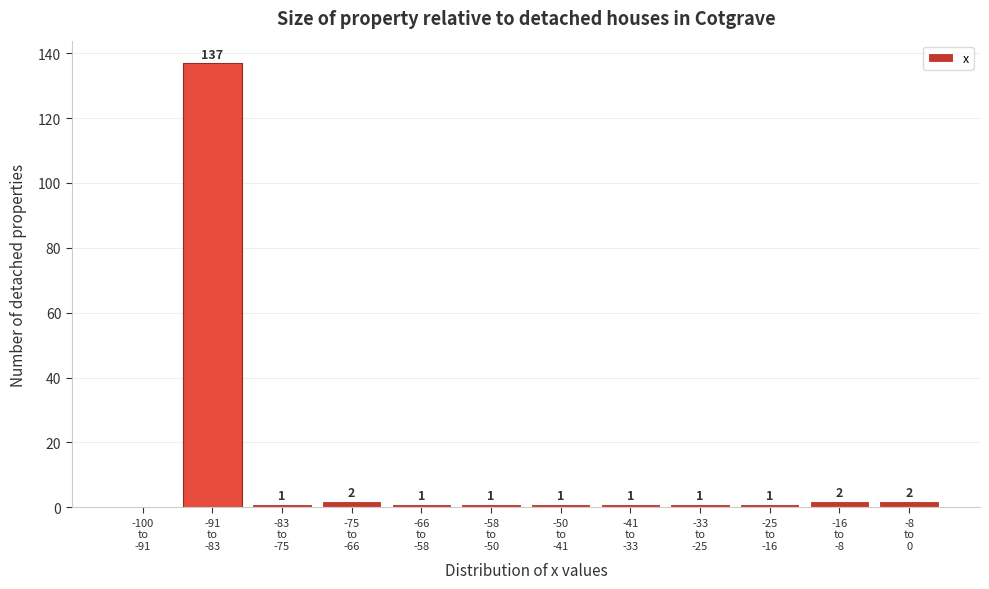

What is the greatest value displayed?

137